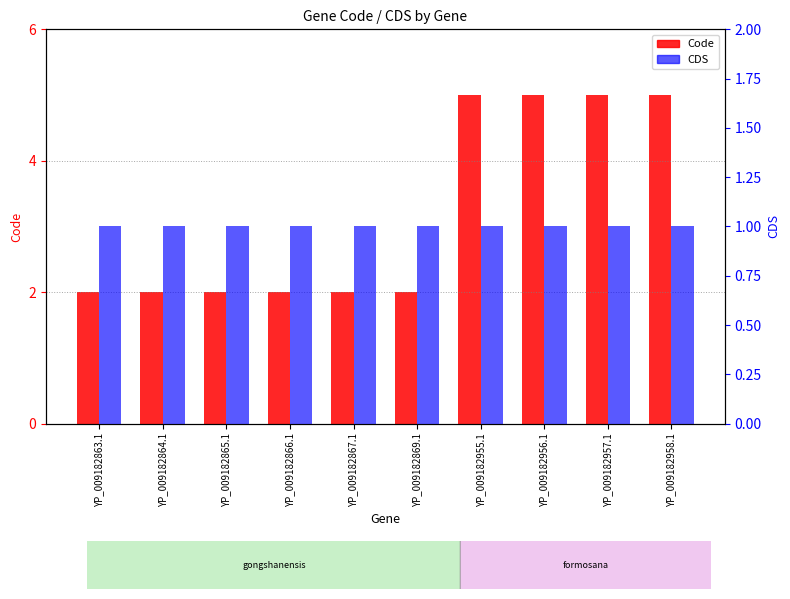

Is the value of CDS at YP_009182865.1 greater than the value of Code at YP_009182958.1?

No